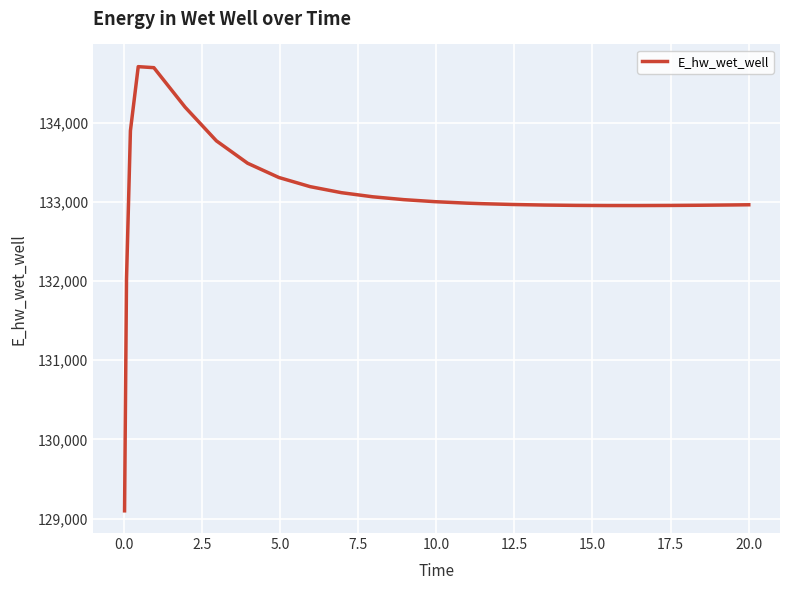

True or false: there are more than 0 points higher than both neighbors.

True